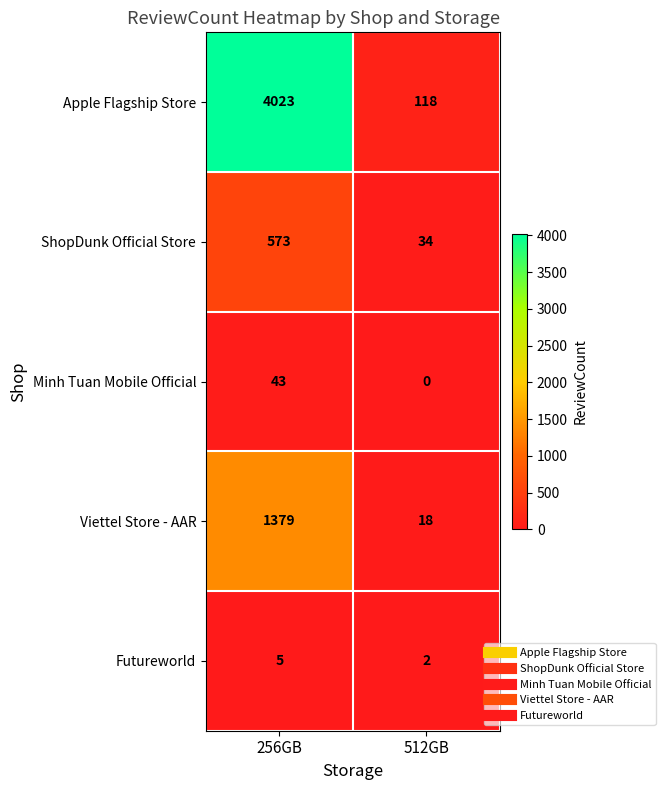

What is the total value across all series at 512GB?

172